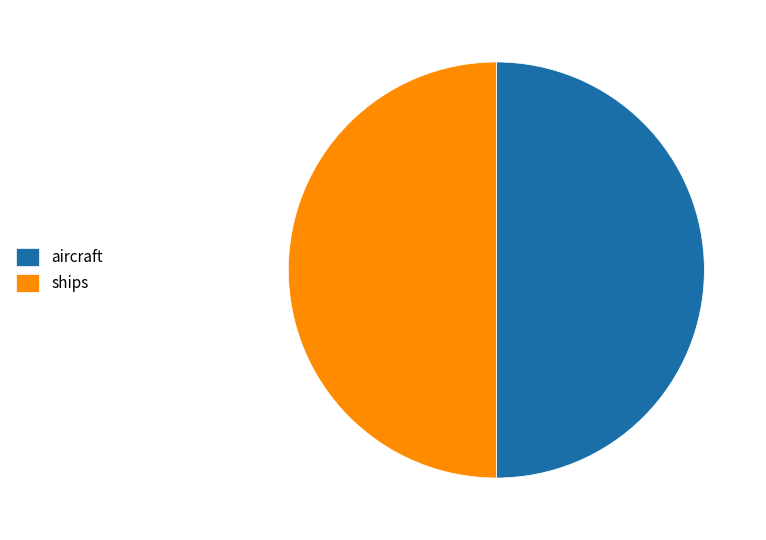

How many slices are in this pie chart?

2